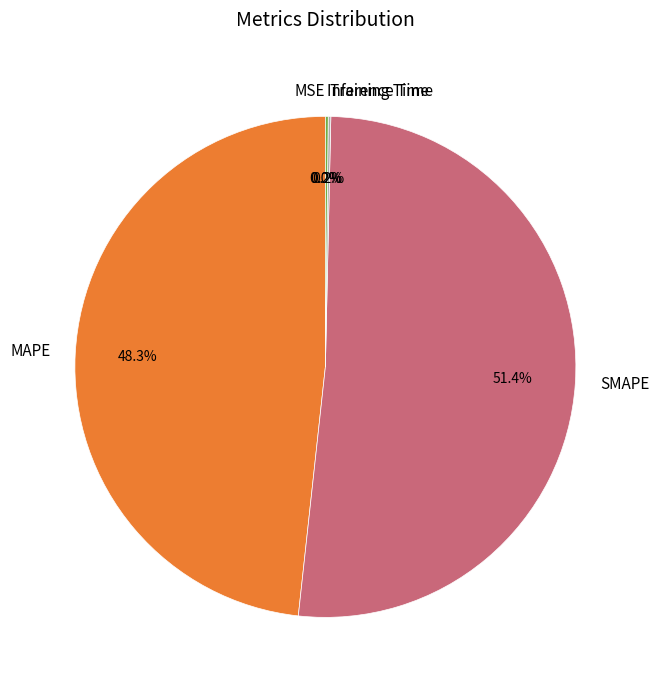

To the nearest percent, what is the difference between the largest and smallest slice percentages?

51%